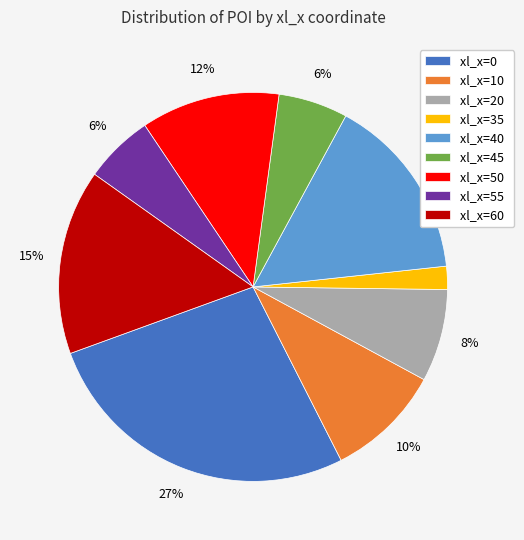

What is the largest slice in the pie chart?

xl_x=0